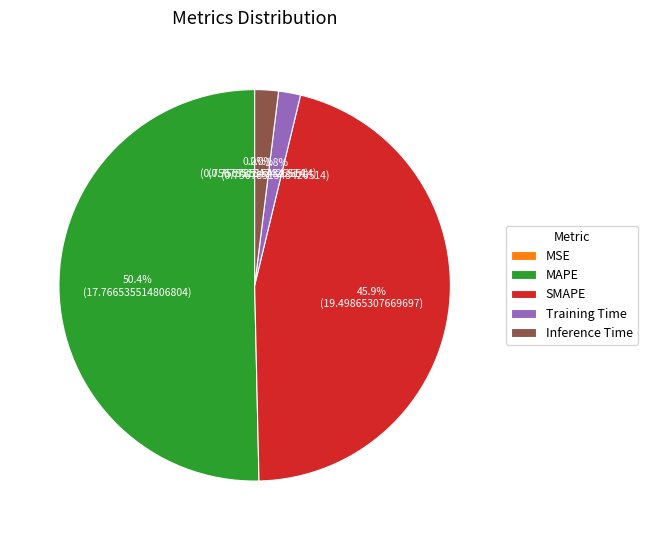

Which slice represents more than half of the pie?

MAPE